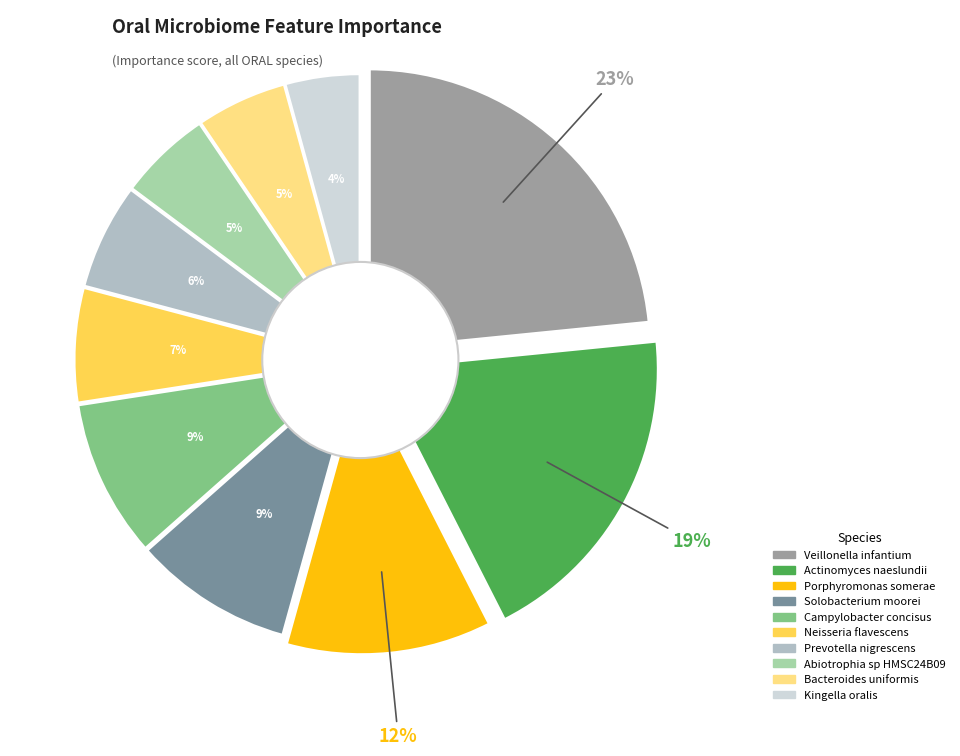

The Bacteroides_uniformis slice represents 5% of the pie. True or false?

True